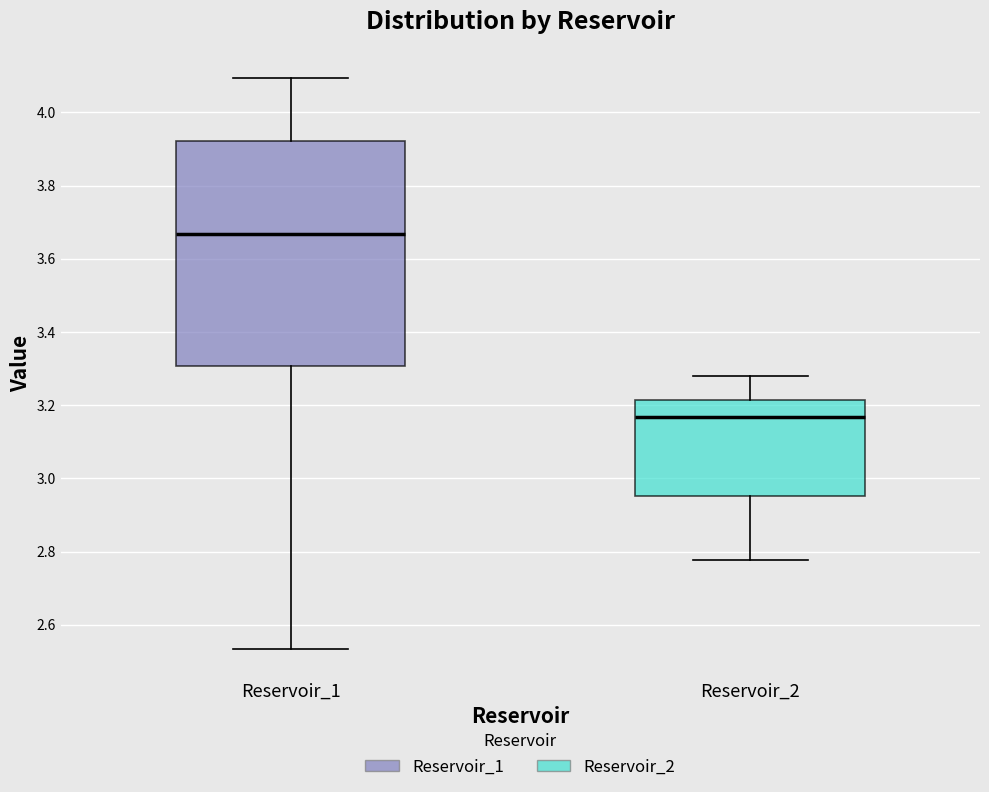

Reading left to right, read every box against the y-axis: the position of its median line, the range the box covers, and the ends of its whiskers. The values are not printed on the chart, so give them approximately, as read against the axis.

Reservoir_1: median 3.66, box 3.30 to 3.92, whiskers 2.54 to 4.10
Reservoir_2: median 3.16, box 2.96 to 3.22, whiskers 2.78 to 3.28